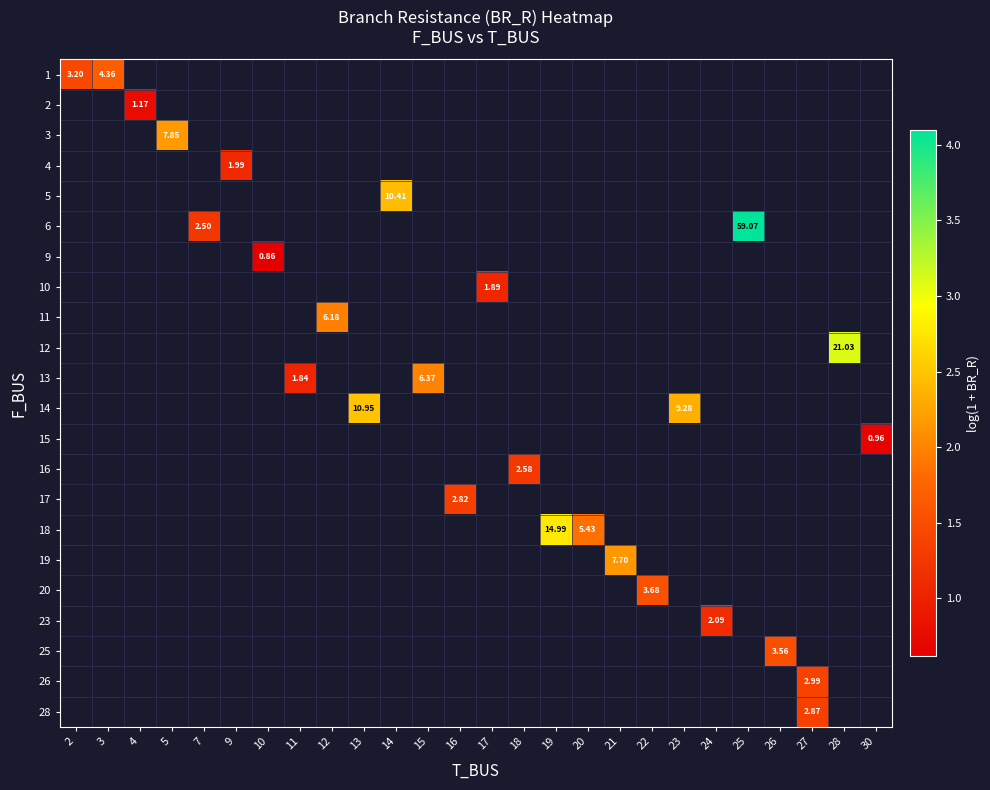

Which has a higher value, 30 or 21?

21